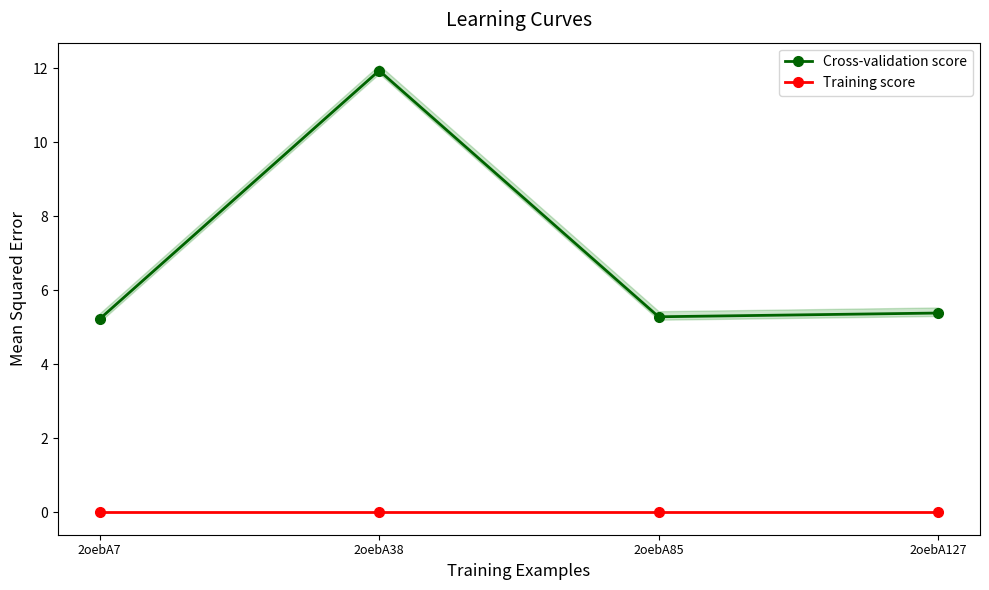

What is the difference between the Cross-validation score values at 2oebA7 and 2oebA38?

6.7